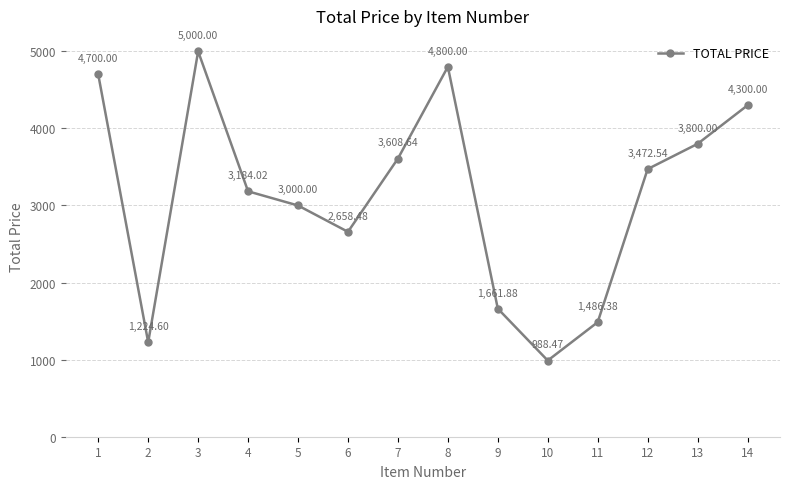

What is the sum of the values at 6 and 1?

7358.5